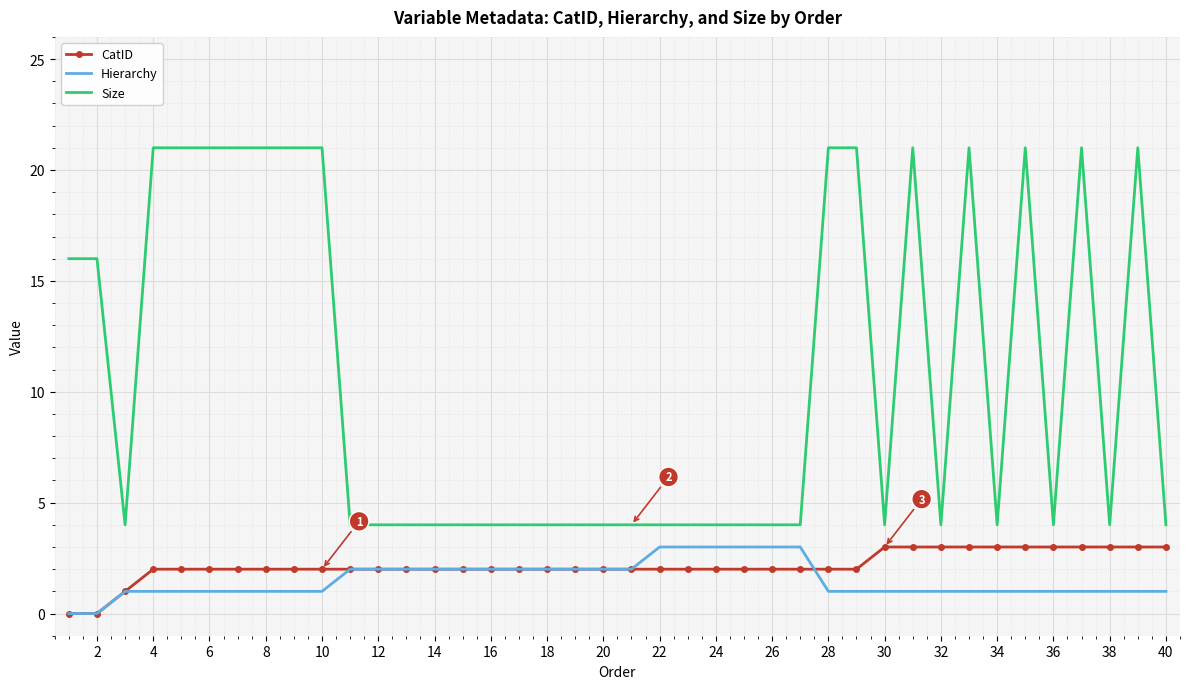

Which series has the largest total across all categories?

Size